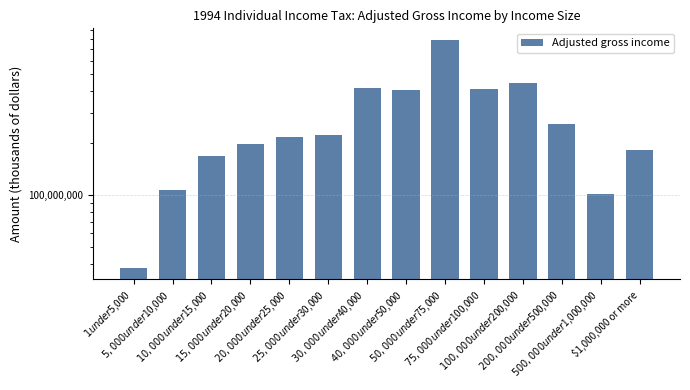

Which label corresponds to the largest value in the chart?

$50,000 under $75,000